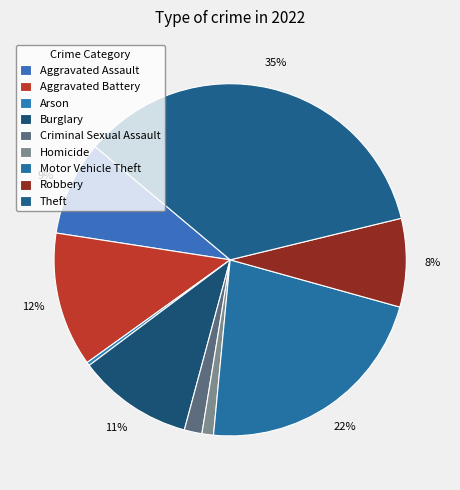

Rank the categories by value from lowest to highest.

Arson, Homicide, Criminal Sexual Assault, Robbery, Aggravated Assault, Burglary, Aggravated Battery, Motor Vehicle Theft, Theft